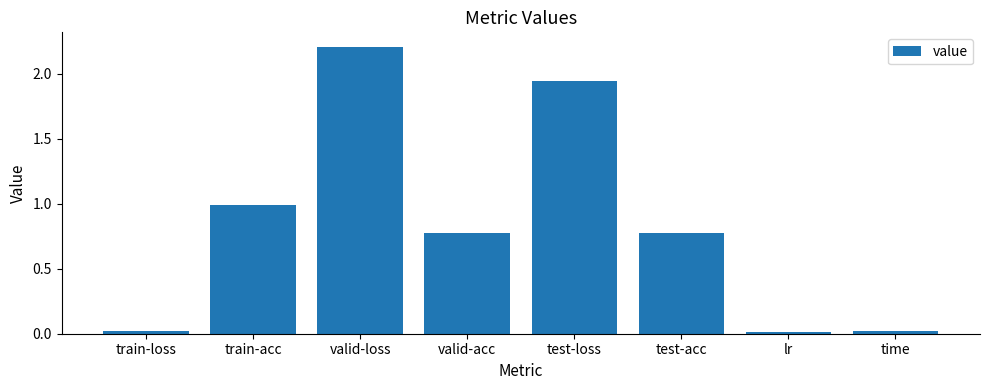

What is the change in value from train-acc to test-acc?

-0.2